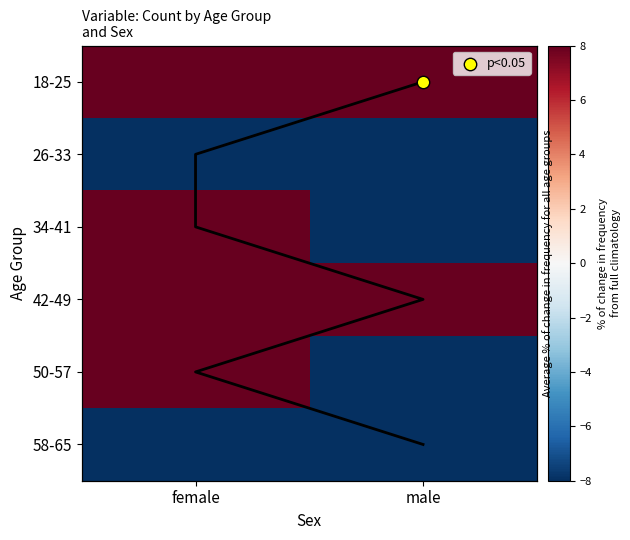

Count the number of categories in the chart.

2